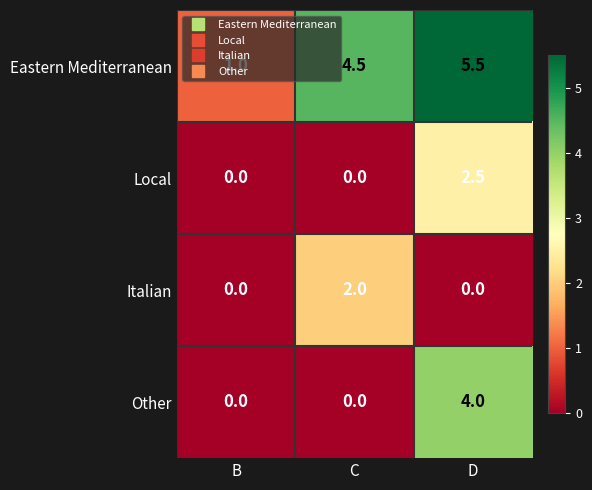

How many Other values are between 0 and 4?

3